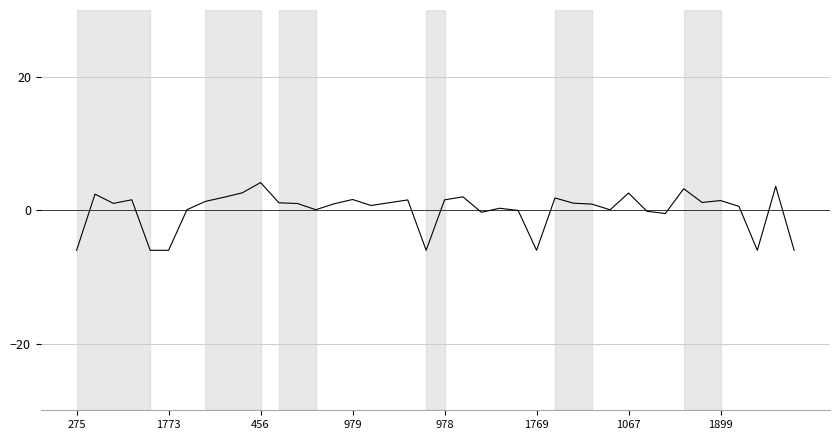

What is the minimum value shown in the chart?

-6.0